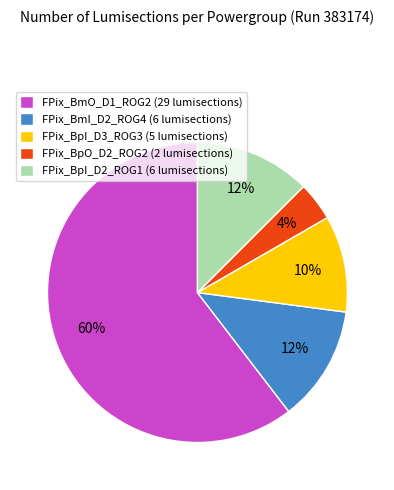

To the nearest percent, what is the average slice percentage?

20%